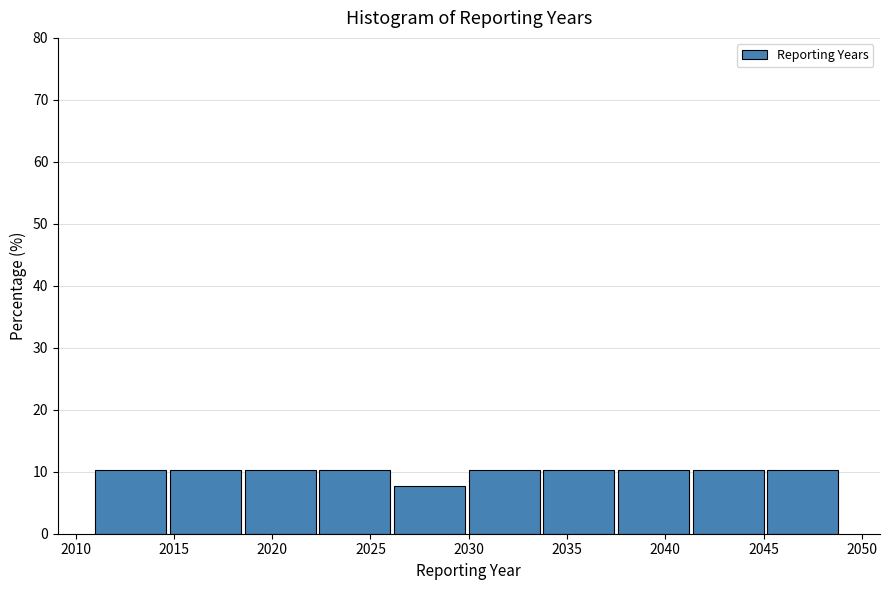

Reading left to right, list every bar in this chart as the range it spans on the x-axis followed by its height. Neither the bar edges nor the heights are printed on the chart, so give them approximately, as read against the axes.

2011.0 to 2014.8: 10
2014.8 to 2018.6: 10
2018.6 to 2022.4: 10
2022.4 to 2026.2: 10
2026.2 to 2030.0: 8
2030.0 to 2033.8: 10
2033.8 to 2037.6: 10
2037.6 to 2041.4: 10
2041.4 to 2045.2: 10
2045.2 to 2049.0: 10